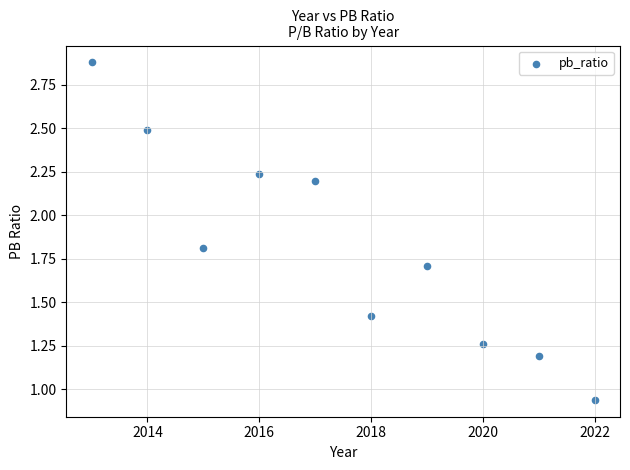

What is the range of Y values (max minus min)?

1.9